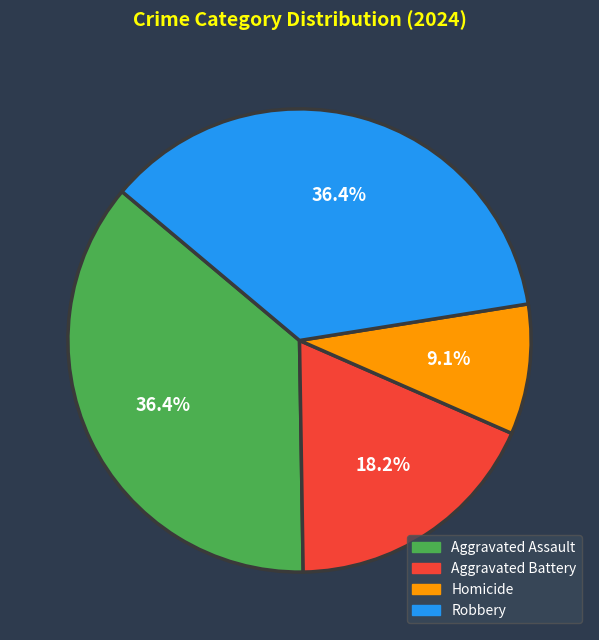

How many slices are in this pie chart?

4